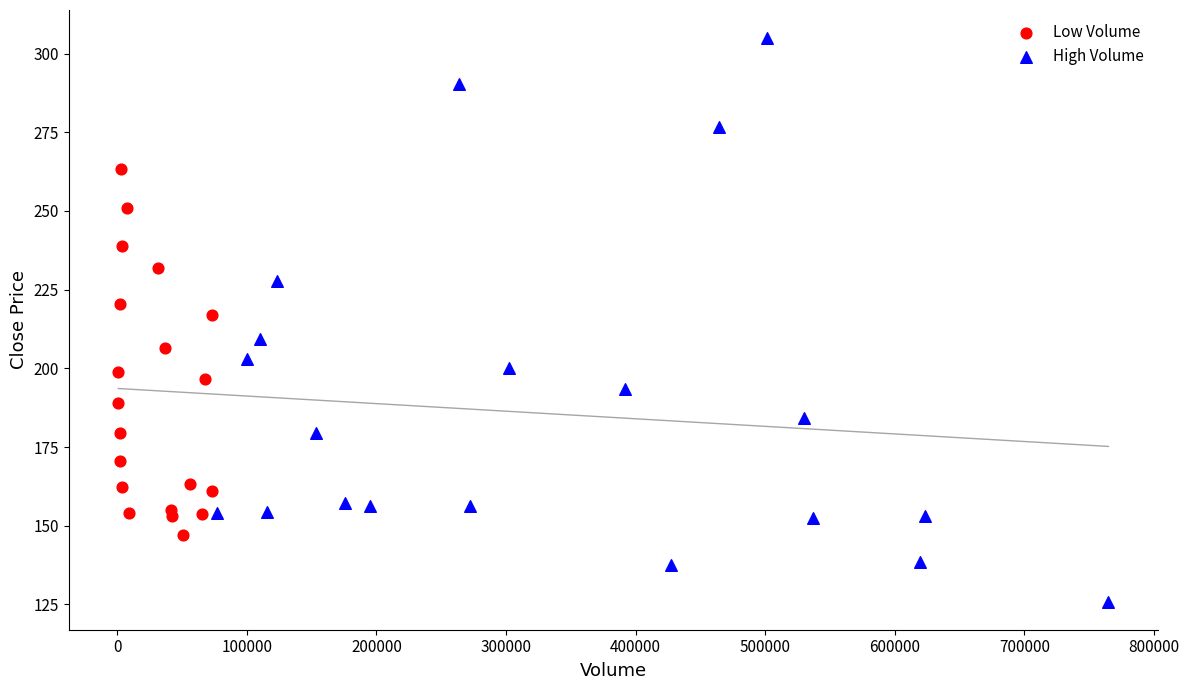

Which series has the widest spread of Y values?

High Volume